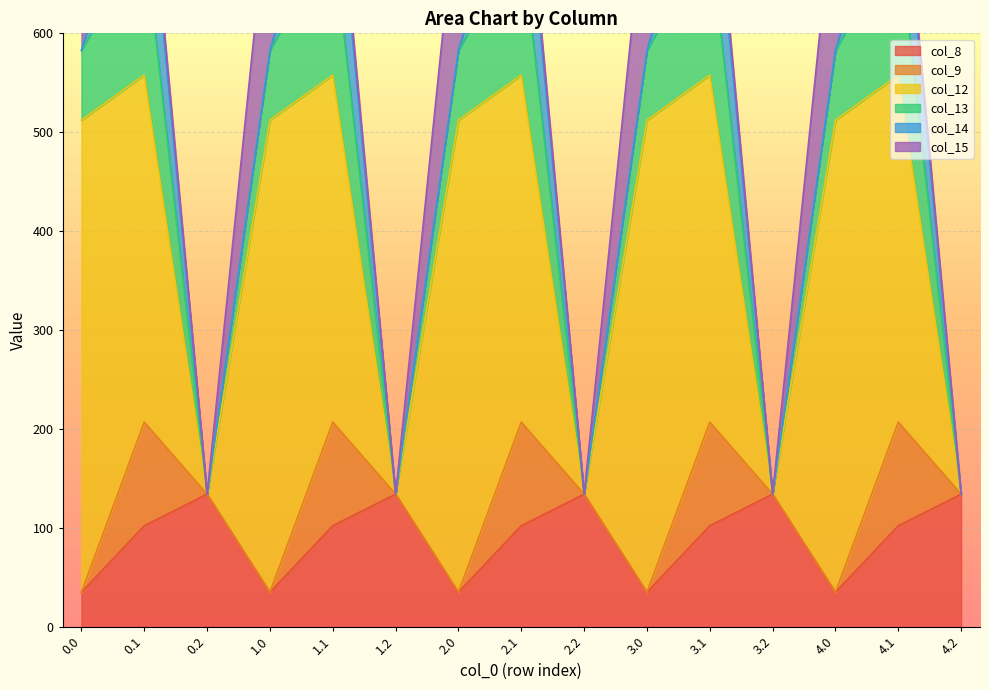

At which category does col_14 reach its first local peak?

0.1